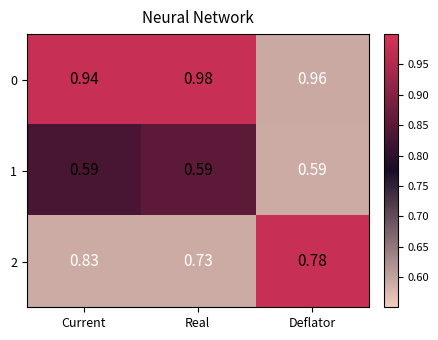

At which label is 0 closest to 0?

Current